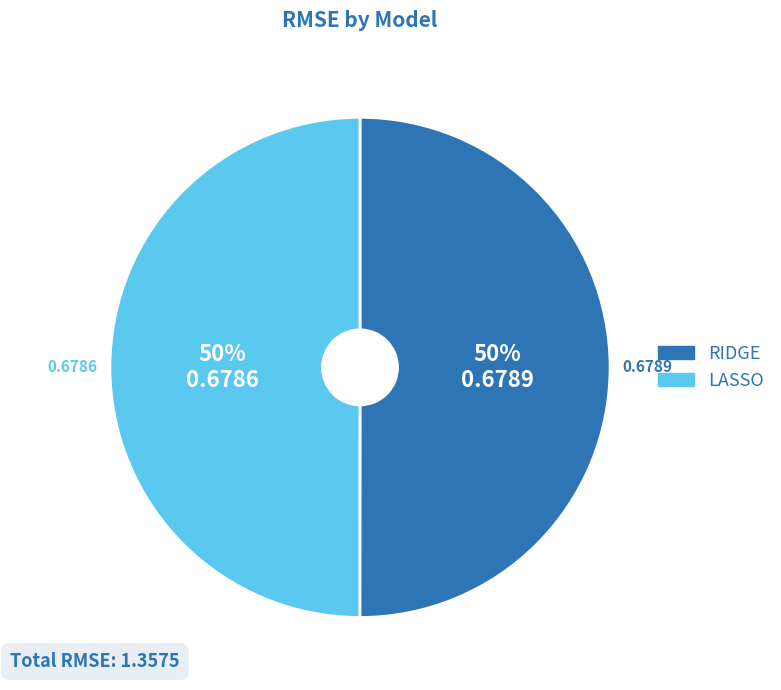

True or false: RIDGE accounts for 58% of the total.

False